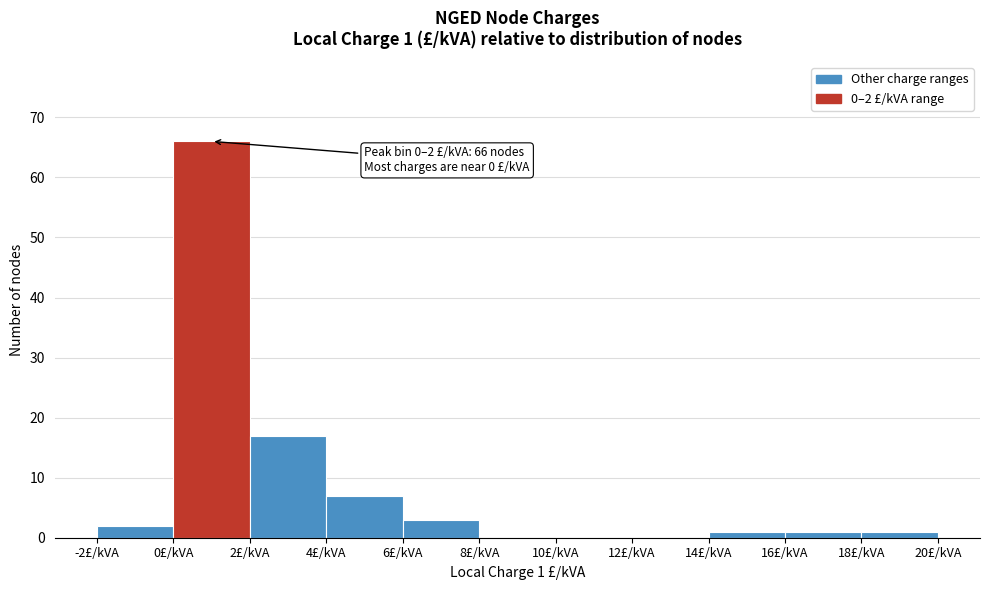

Over which range of the x-axis is the bar tallest?

0 to 2